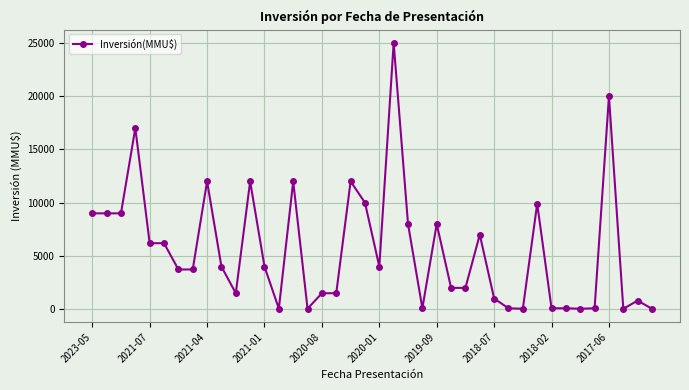

True or false: the data has more than 0 interior local peaks.

True